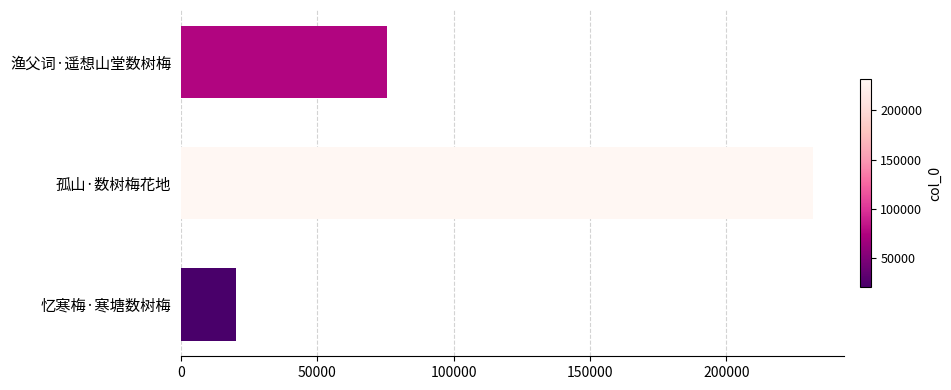

Which category has the lowest value across all series?

忆寒梅·寒塘数树梅